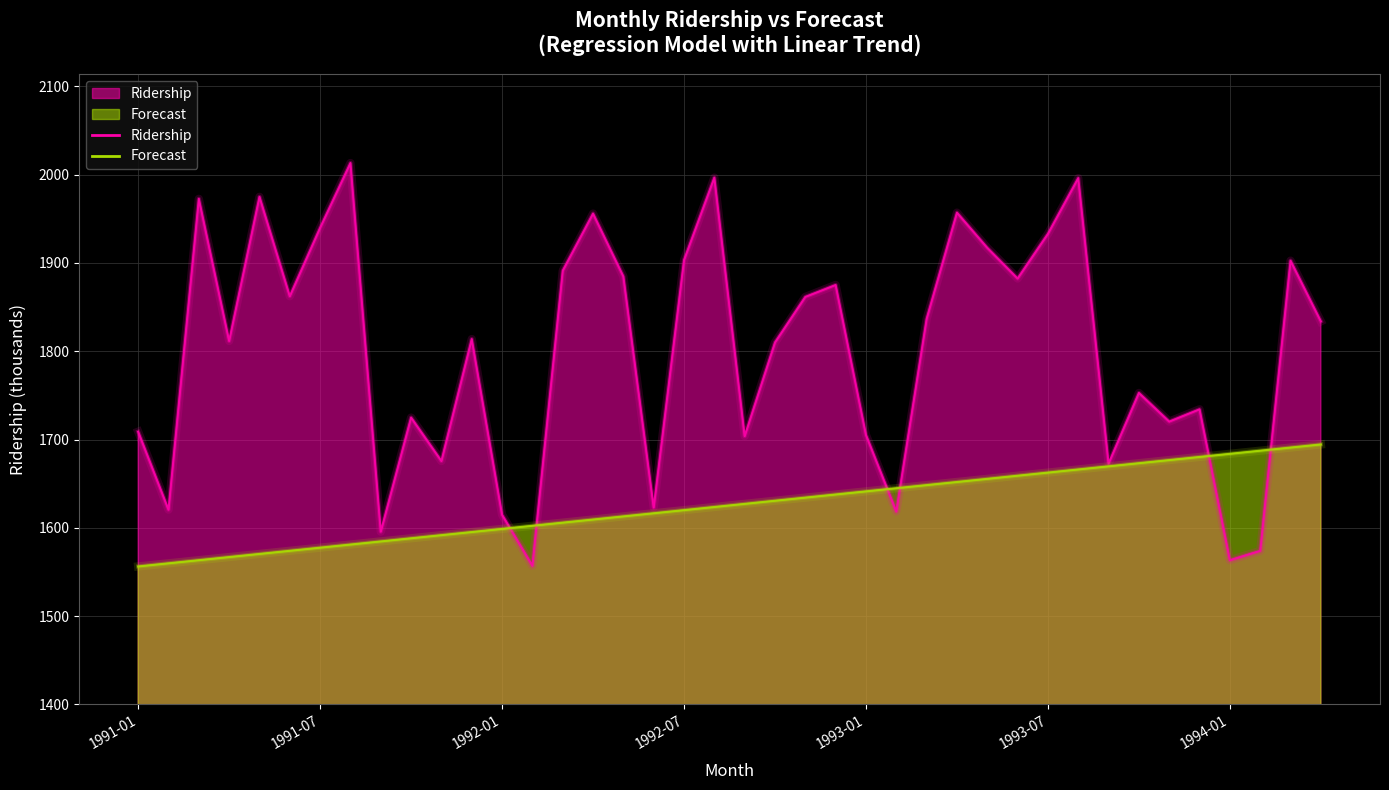

Is the value of Ridership at 1992-02 greater than the value of Forecast at 1994-03?

No